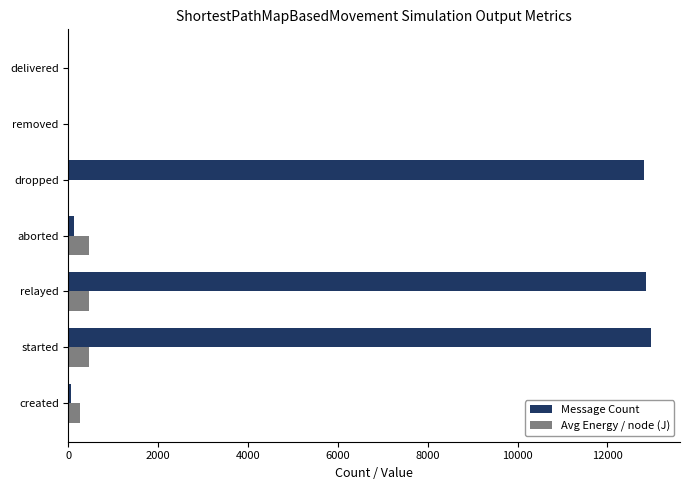

Which series has the largest total across all categories?

Message Count